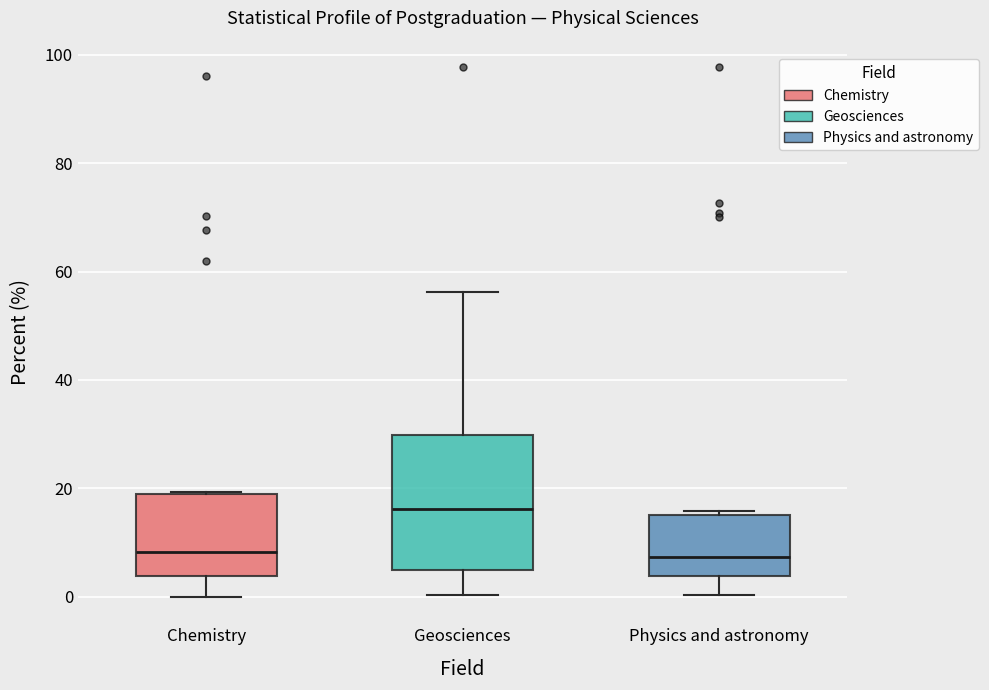

Reading left to right, read every box against the y-axis: the position of its median line, the range the box covers, and the ends of its whiskers. The values are not printed on the chart, so give them approximately, as read against the axis.

Chemistry: median 8, box 4 to 18, whiskers 0 to 20
Geosciences: median 16, box 6 to 30, whiskers 0 to 56
Physics and astronomy: median 8, box 4 to 16, whiskers 0 to 16 (just above the box's upper edge)